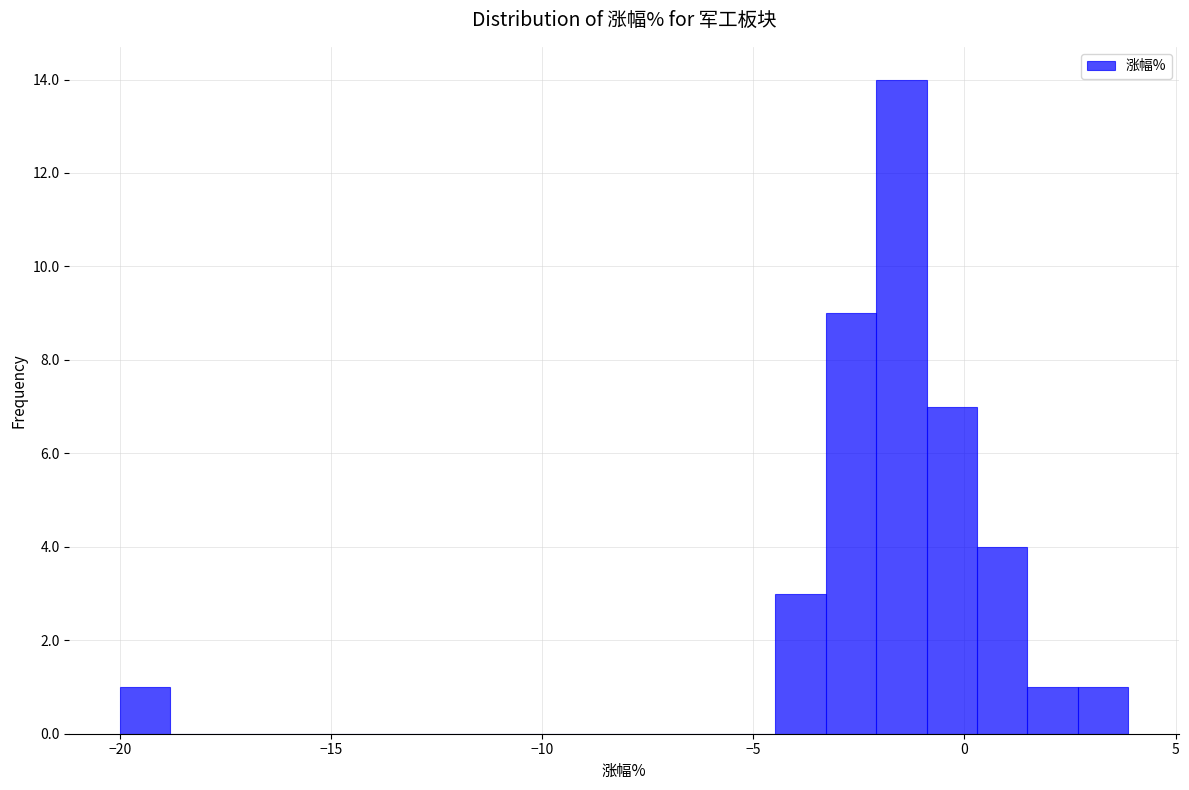

Read against the x-axis, roughly where is the centre of the tallest bar?

-1.5